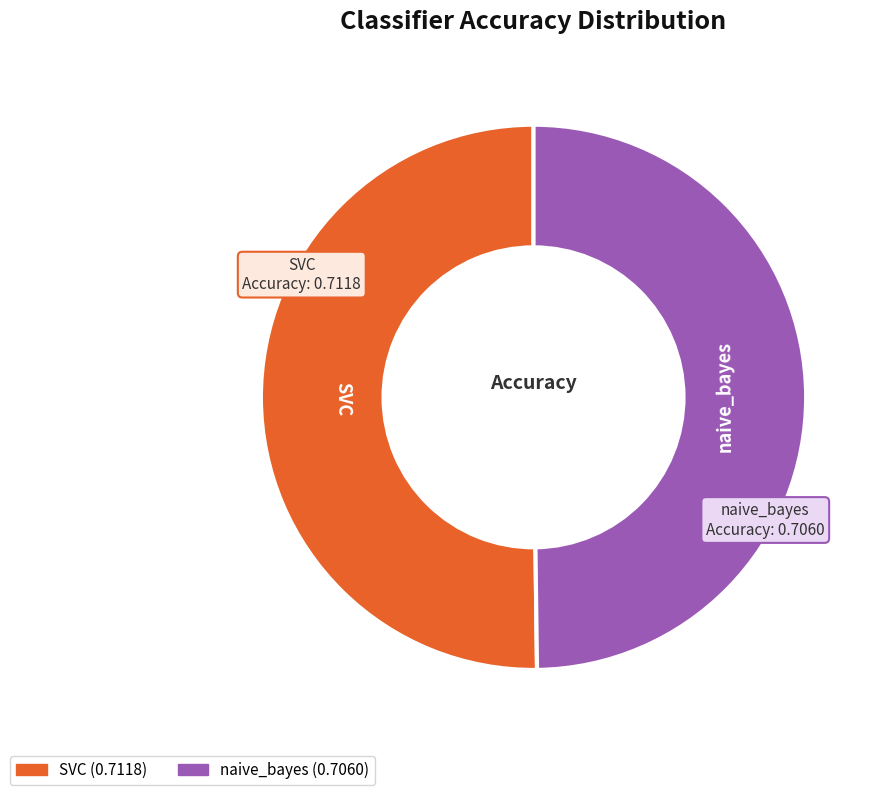

Do naive_bayes and SVC together represent more than half of the pie?

Yes